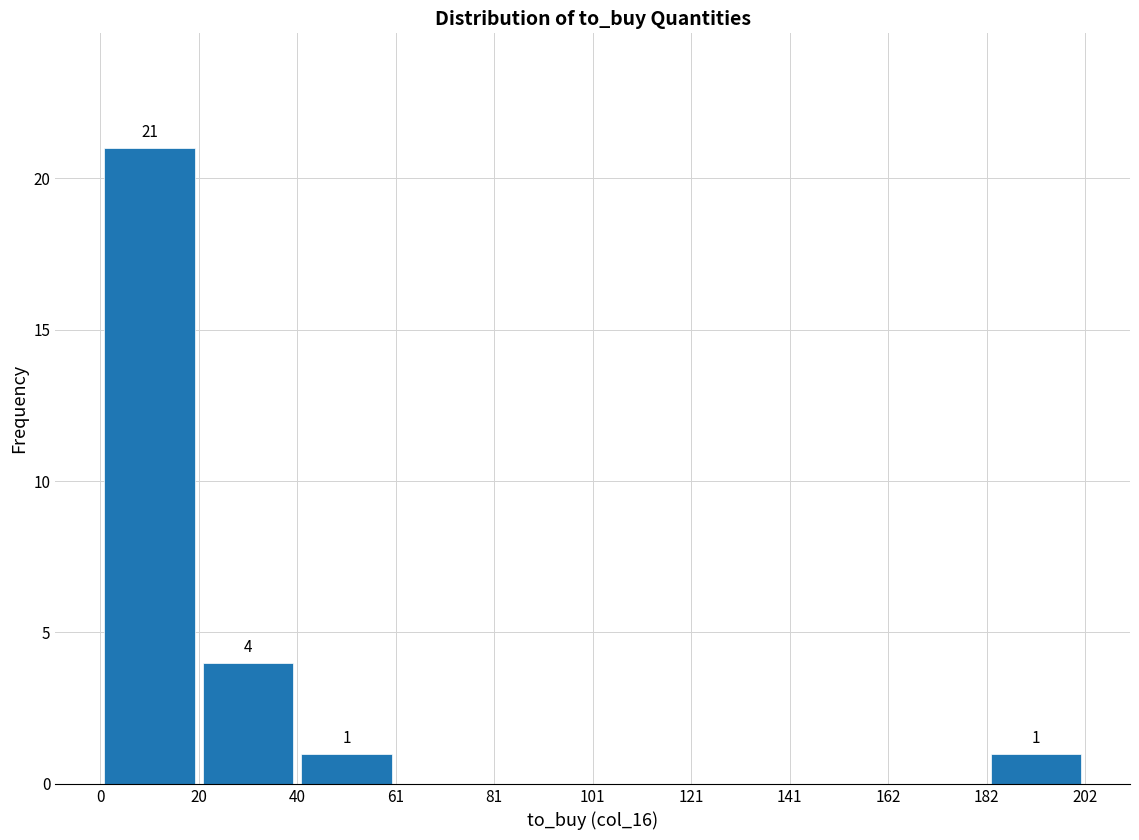

Which range on the x-axis has the tallest bar?

0 to 20